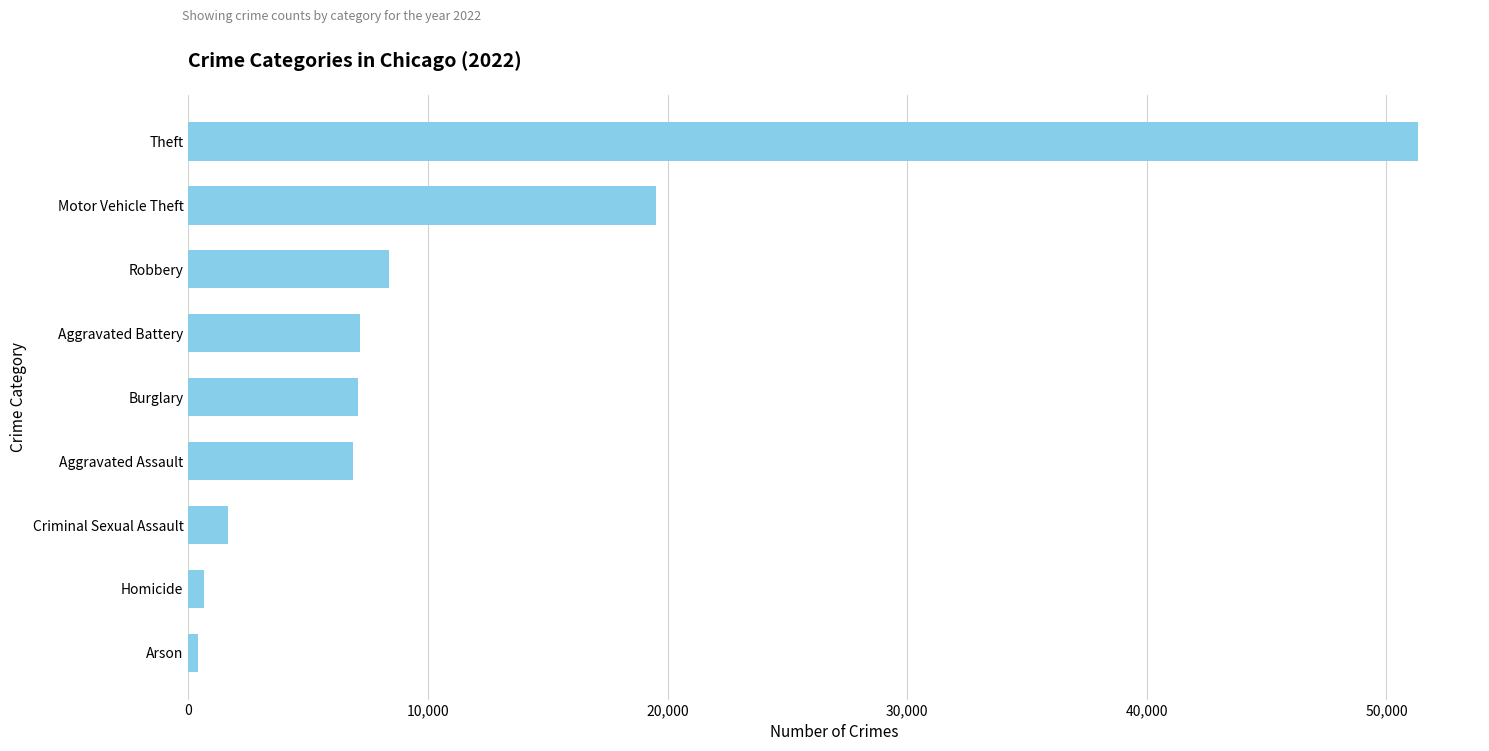

How many data points are less than 7086?

4